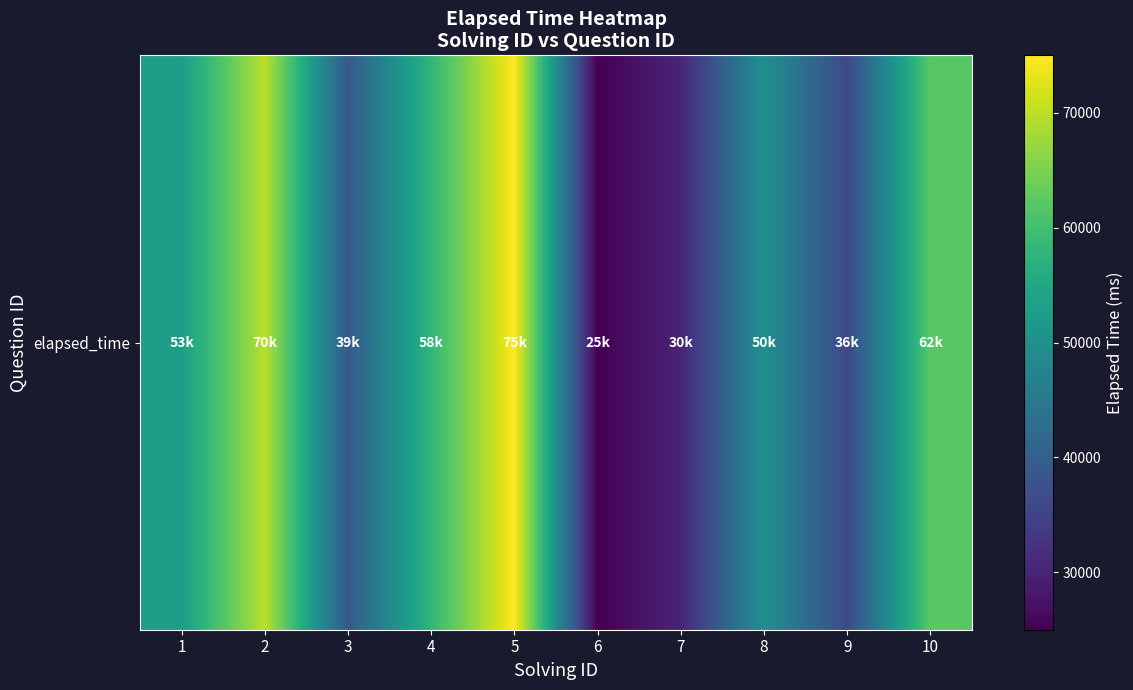

What is the approximate value at 2?

70000